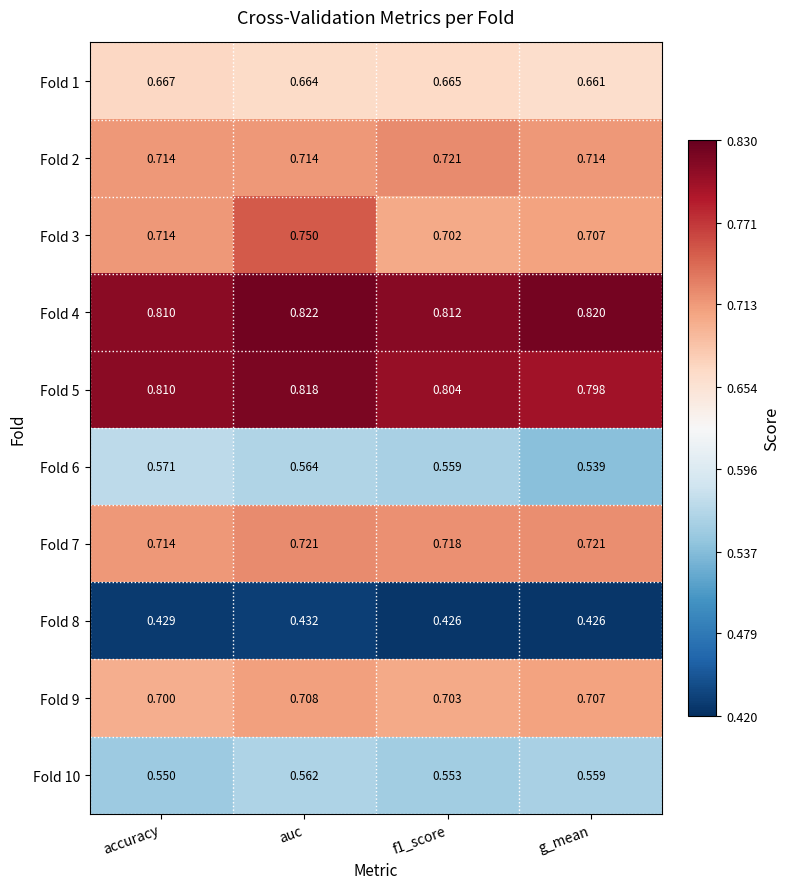

At which label does Fold 8 reach its peak?

auc